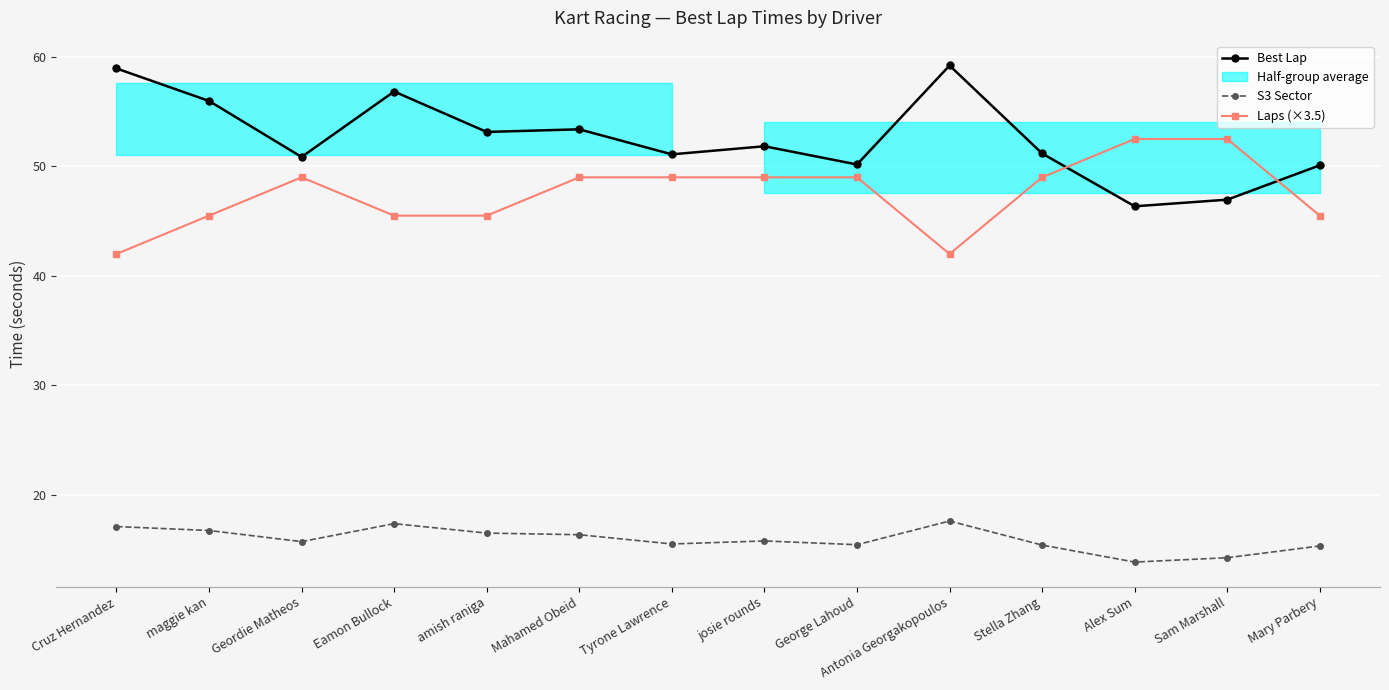

What is the value of the Best Lap point at the 10th from the left?

59.2